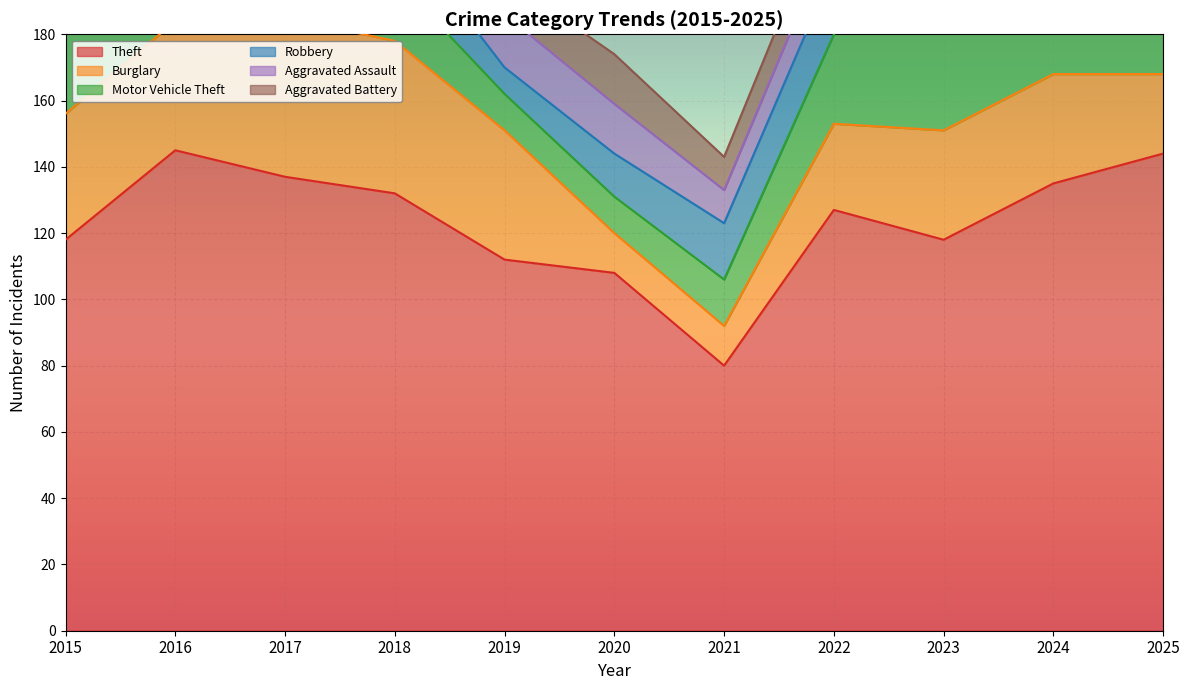

Count the number of categories in the chart.

11